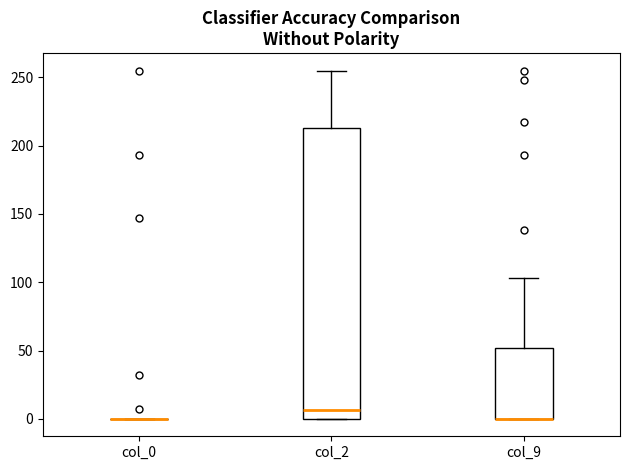

Where is the upper edge of the box for col_2 on the y-axis? The values are not printed on the chart, so give them approximately, as read against the axis.

215